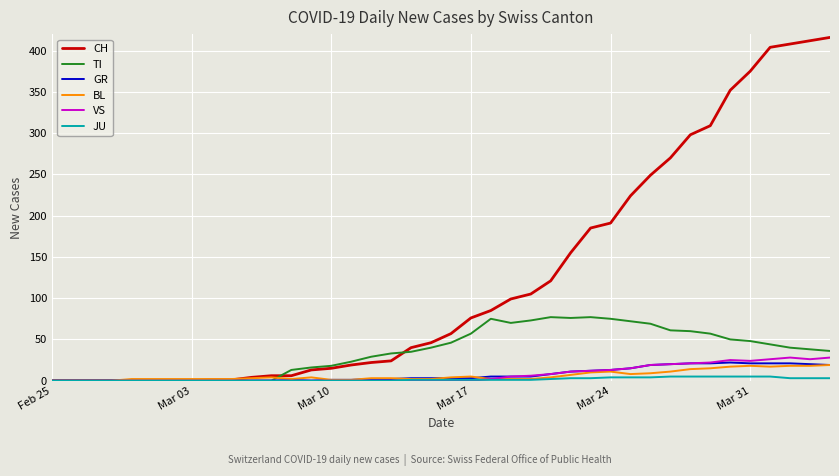

Which series has the largest total across all categories?

CH